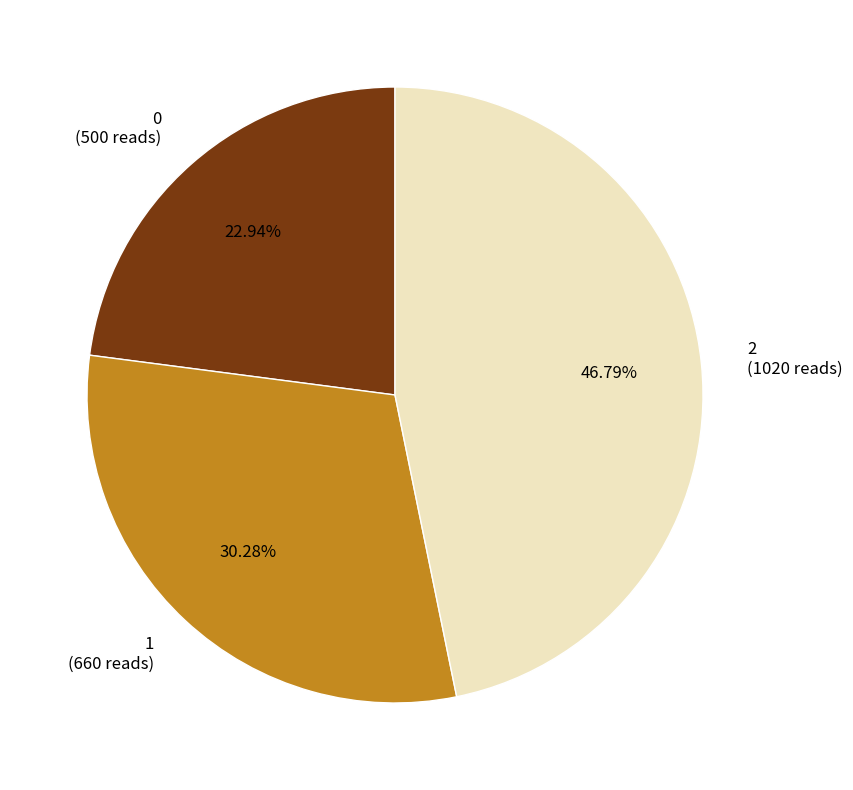

Rank the categories by value from highest to lowest.

2, 1, 0